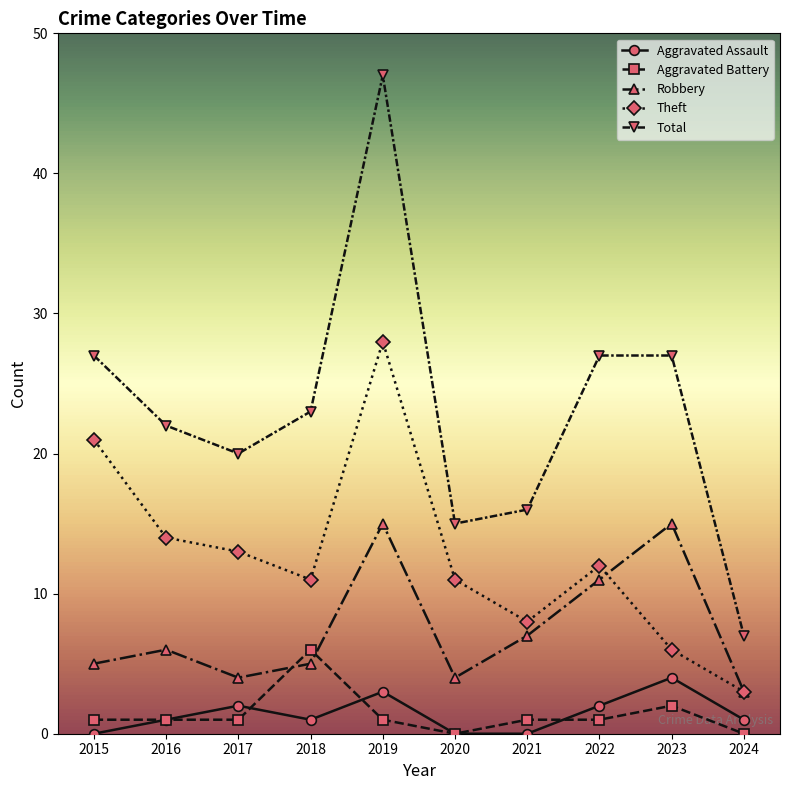

Reading left to right, list all the values displayed in this chart.

Aggravated Assault: 0	1	2	1	3	0	0	2	4	1
Aggravated Battery: 1	1	1	6	1	0	1	1	2	0
Robbery: 5	6	4	5	15	4	7	11	15	3
Theft: 21	14	13	11	28	11	8	12	6	3
Total: 27	22	20	23	47	15	16	27	27	7